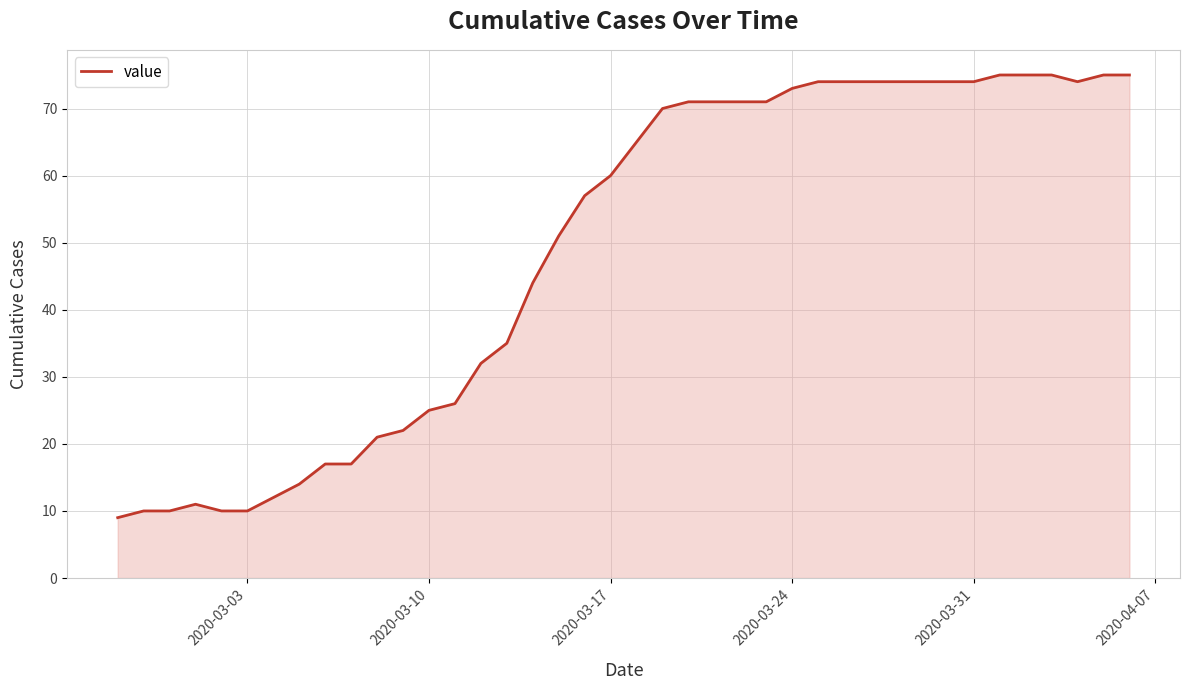

What is the maximum value shown in the chart?

75